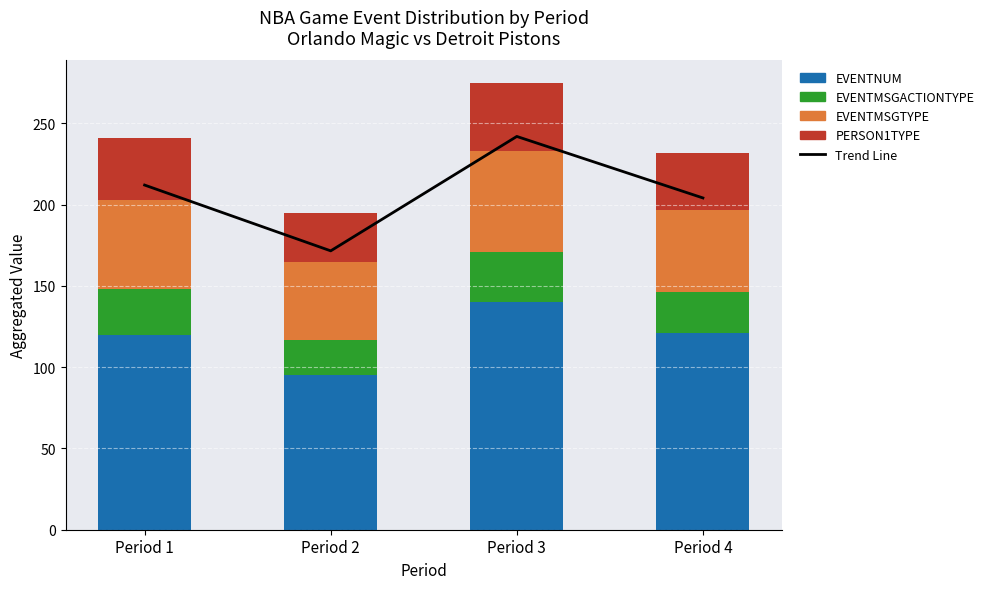

The EVENTMSGACTIONTYPE series shows 42.2 at Period 1. True or false?

False